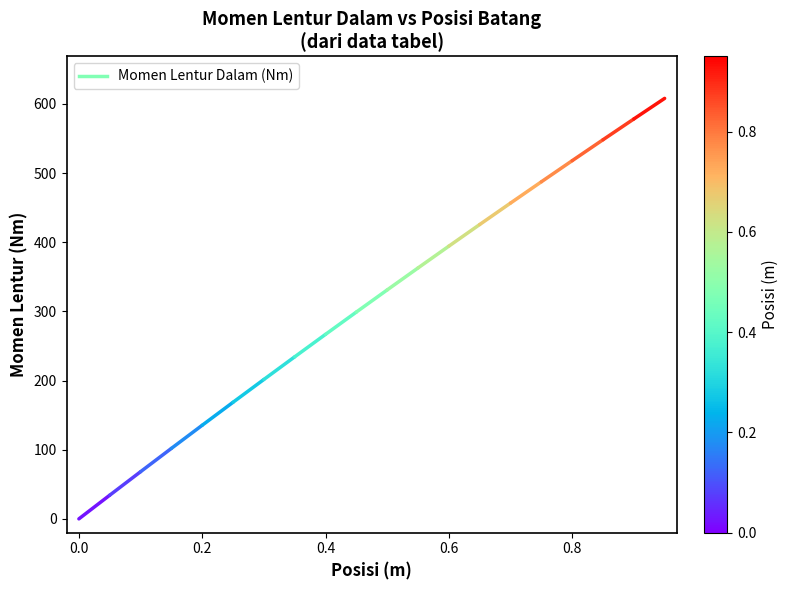

How many distinct data groups are displayed?

1